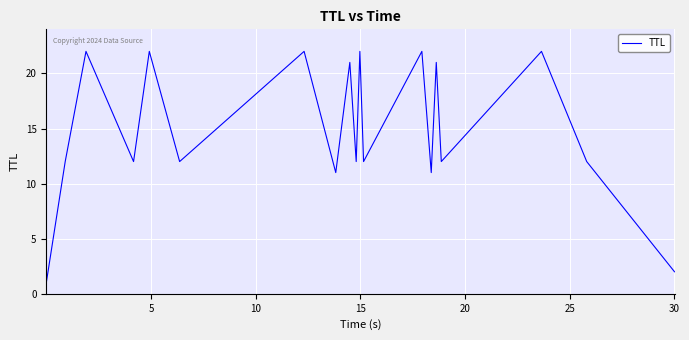

What is the maximum value shown in the chart?

22